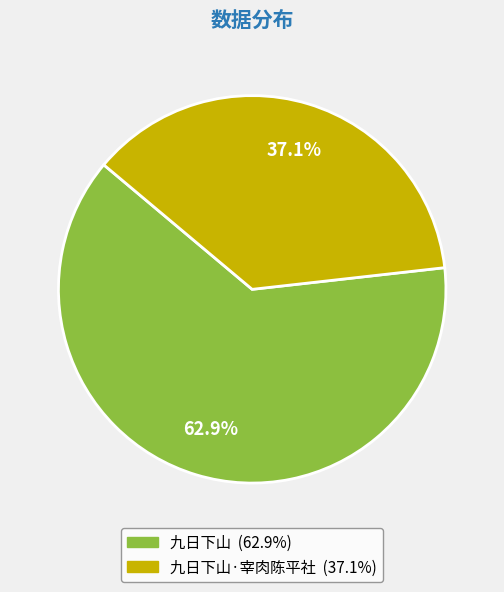

Is there a majority slice in this chart?

Yes